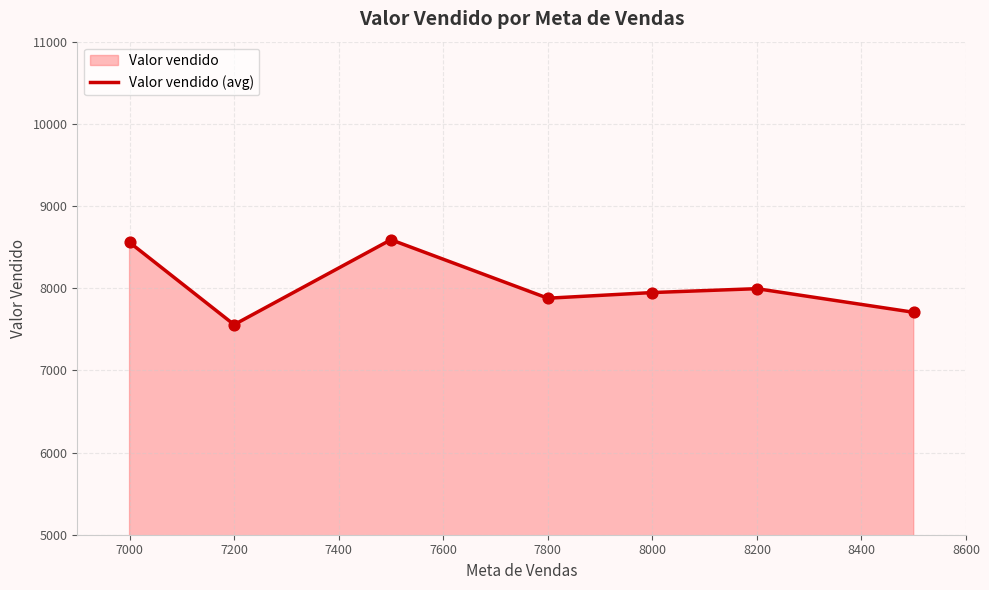

What is the ratio of the value at 8200 to the value at 7000?

0.9